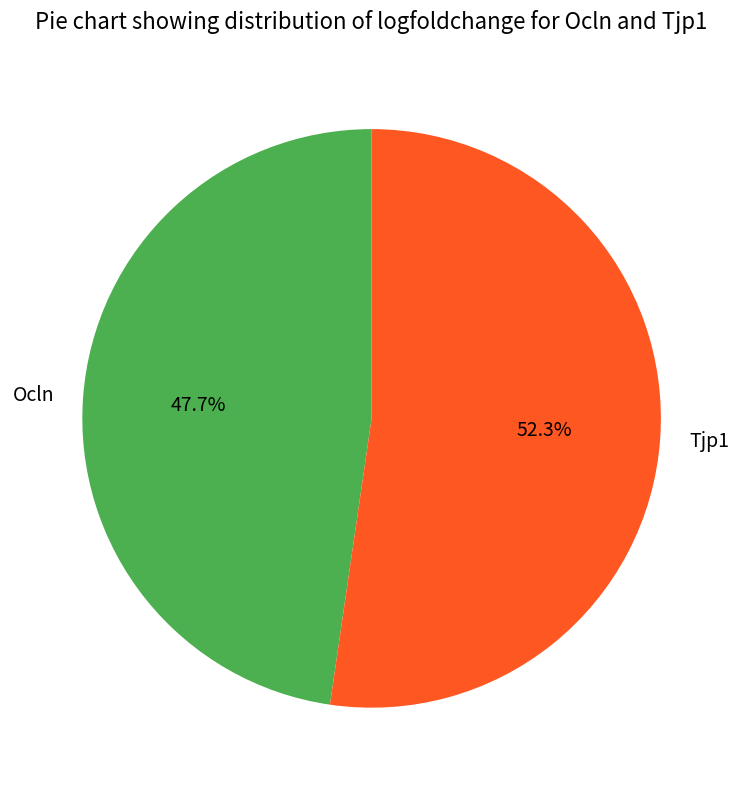

To the nearest percent, what portion does Ocln represent?

48%